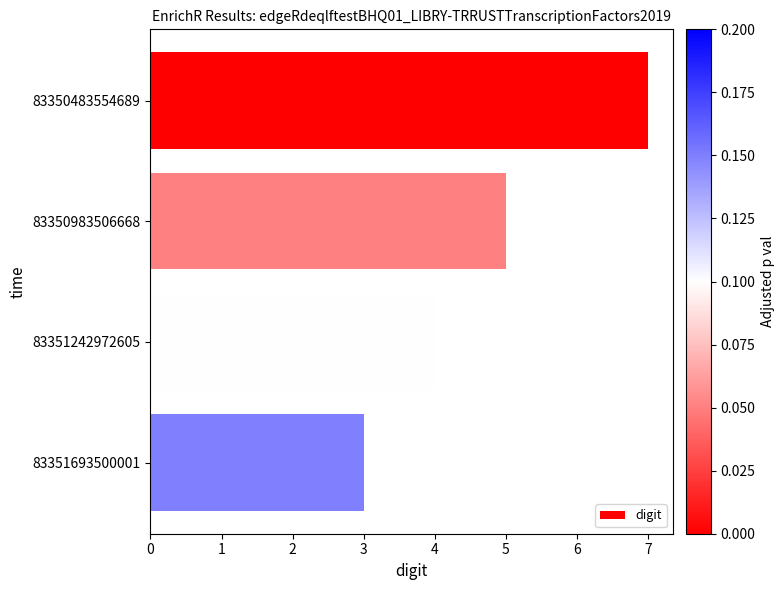

What is the greatest value displayed?

7